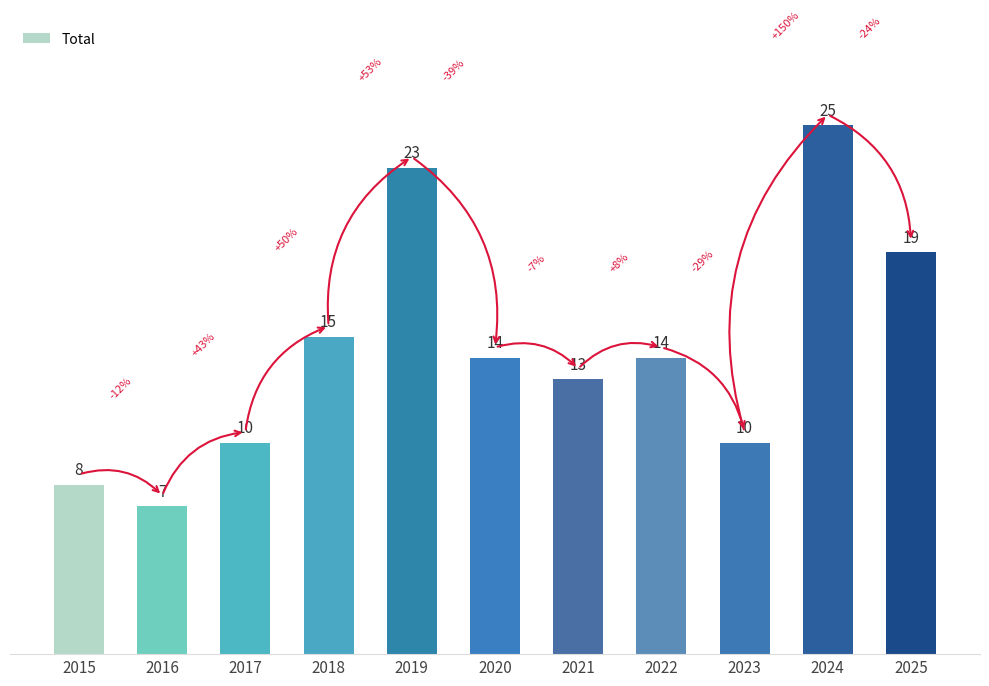

The chart shows a value of 10 at 2018. True or false?

False